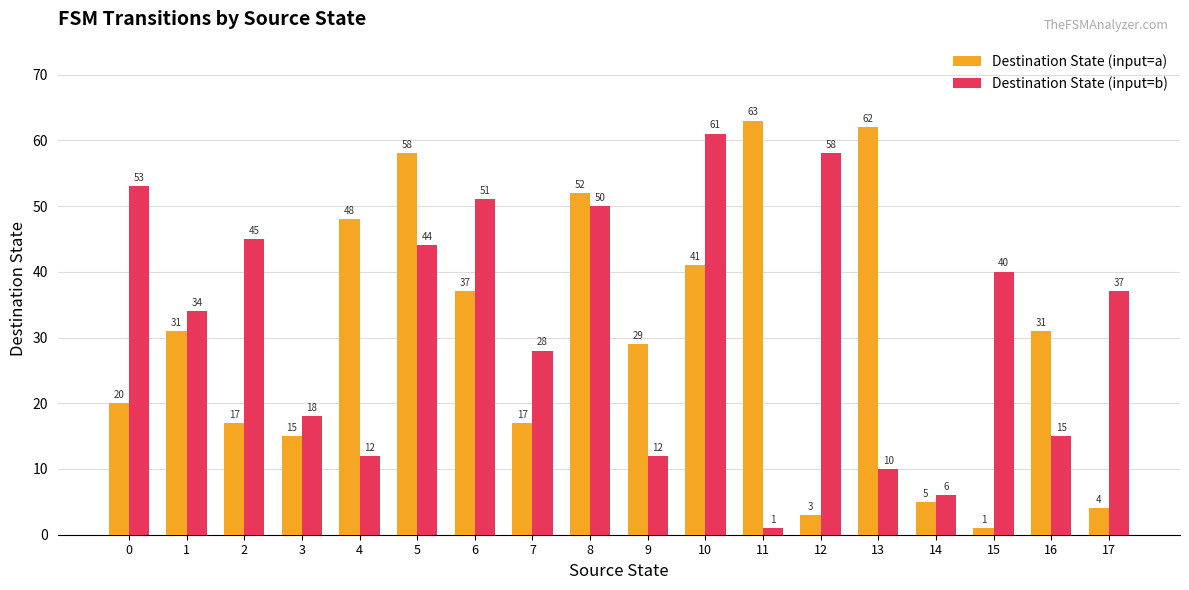

What is the value of the Destination State (input=a) bar at the 5th from the left?

48